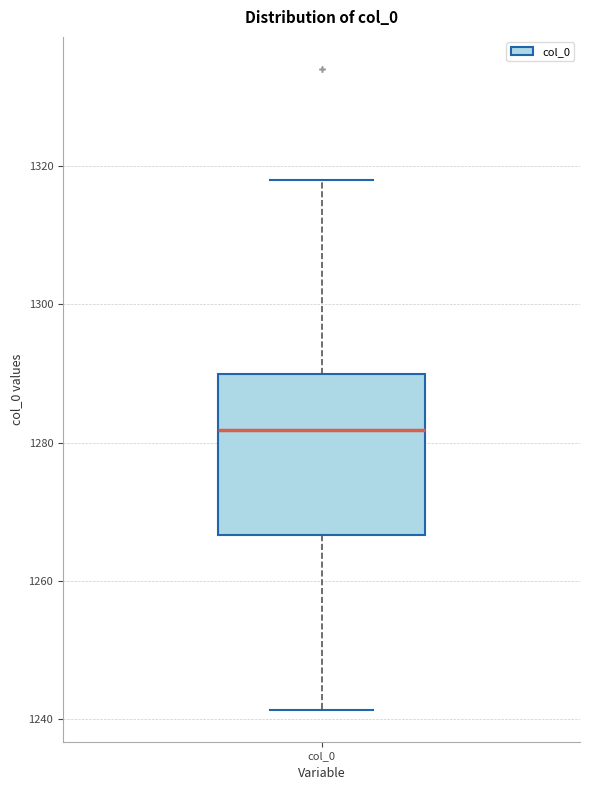

Read this box plot against the y-axis: the position of the median line, the range covered by the box, and the ends of both whiskers. The values are not printed on the chart, so give them approximately, as read against the axis.

median 1282, box 1266 to 1290, whiskers 1242 to 1318